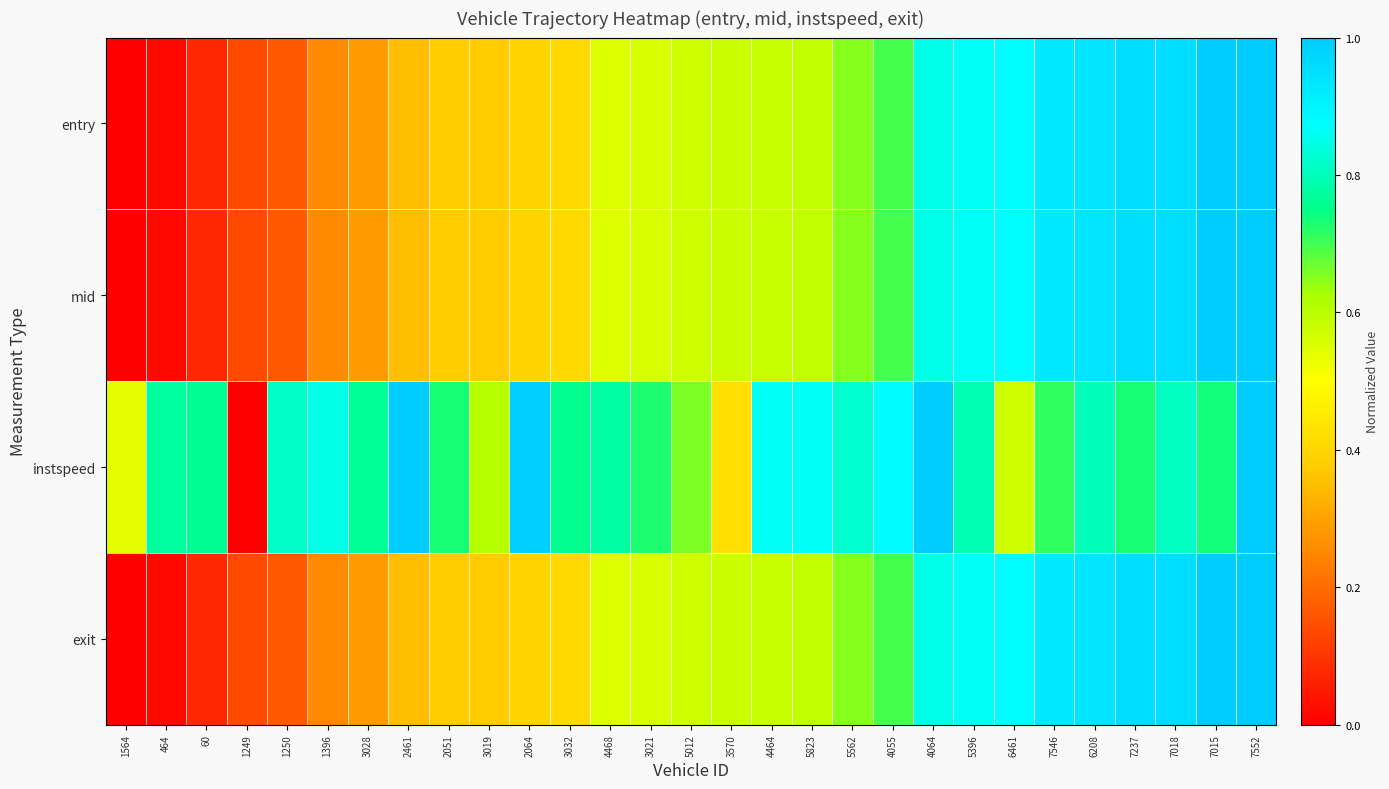

At how many categories does at least one series exceed 0?

29